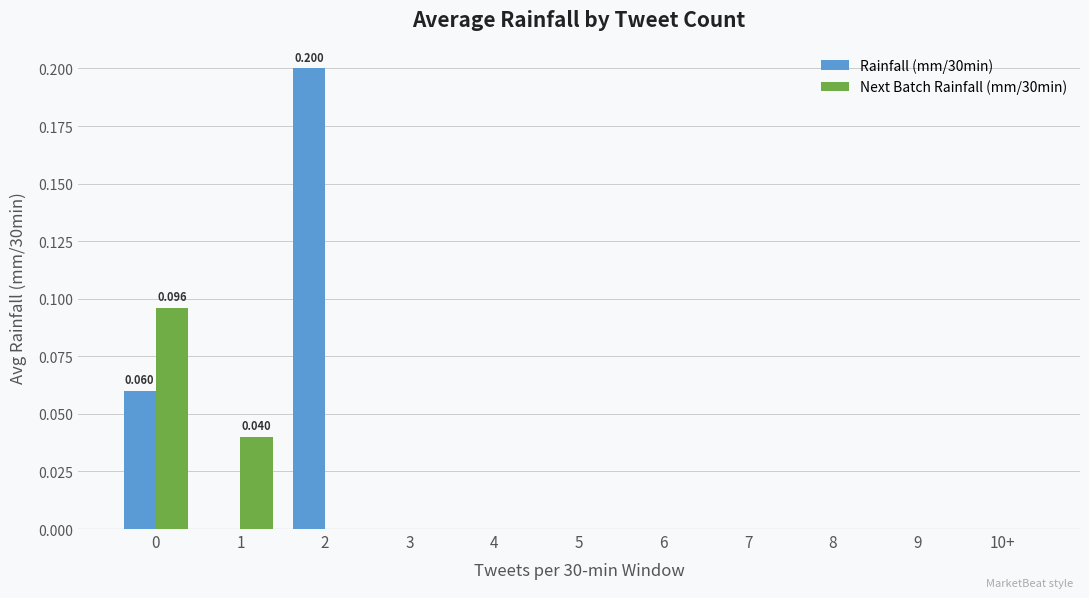

List the series in order of their peak value, highest first.

Rainfall (mm/30min), Next Batch Rainfall (mm/30min)